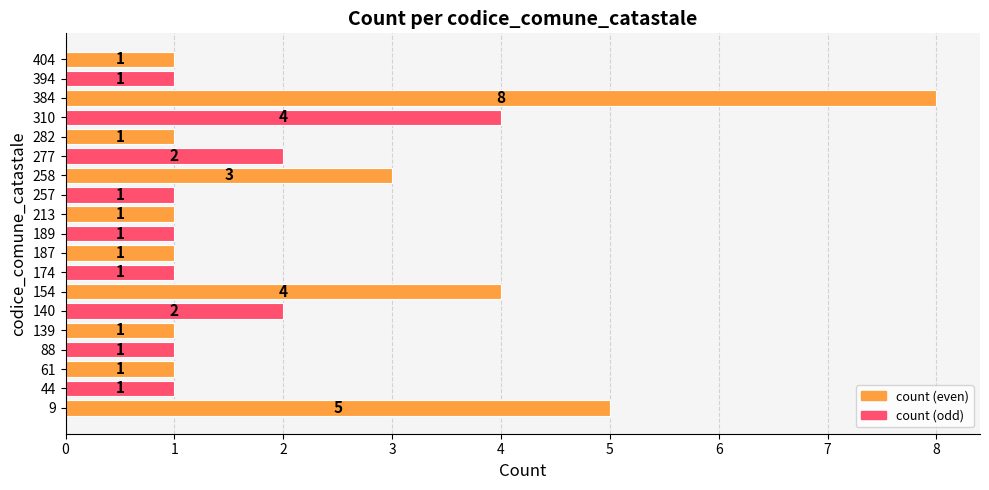

Which category has the highest value across all series?

384